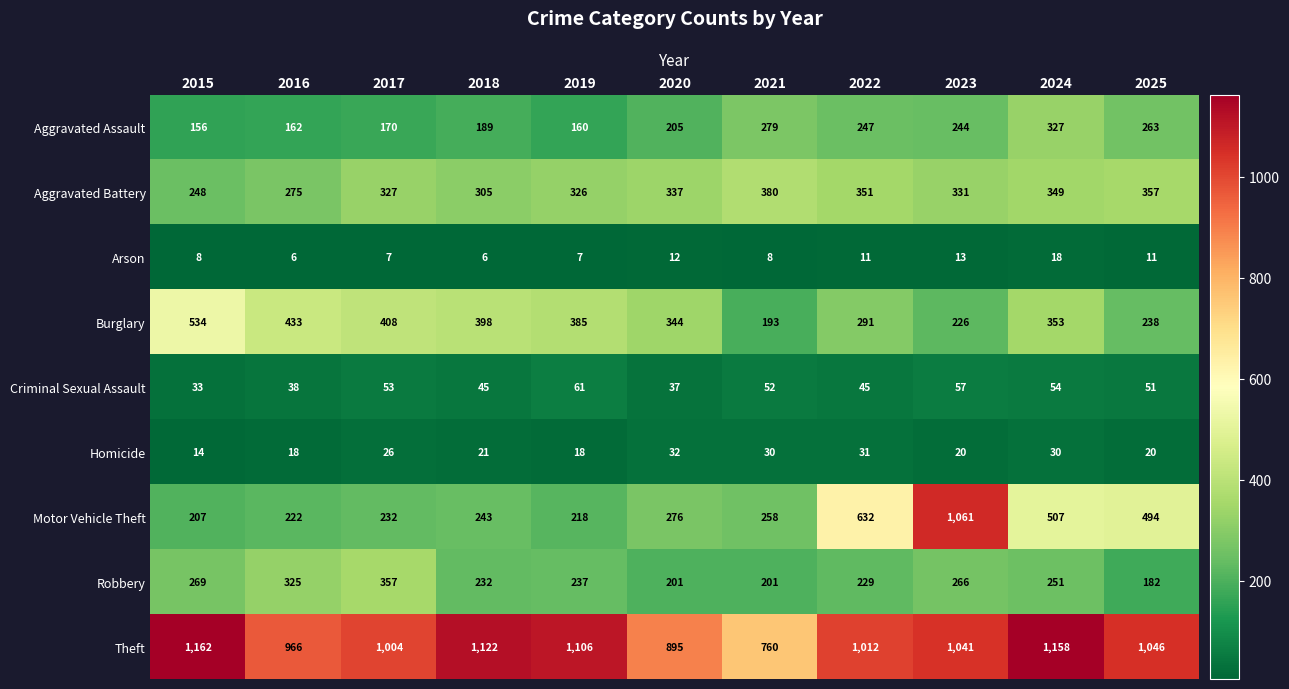

At 2024, list the series in order from largest to smallest.

Theft, Motor Vehicle Theft, Burglary, Aggravated Battery, Aggravated Assault, Robbery, Criminal Sexual Assault, Homicide, Arson